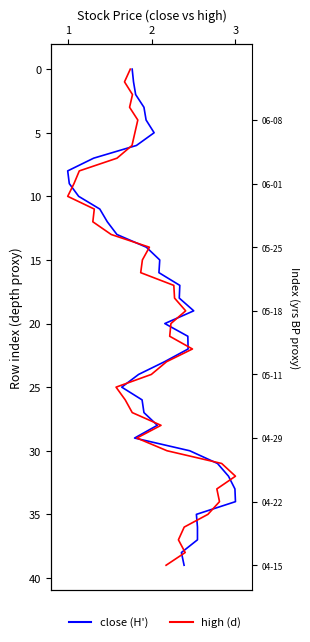

What are all the series names shown in the legend?

close (H'), high (d)